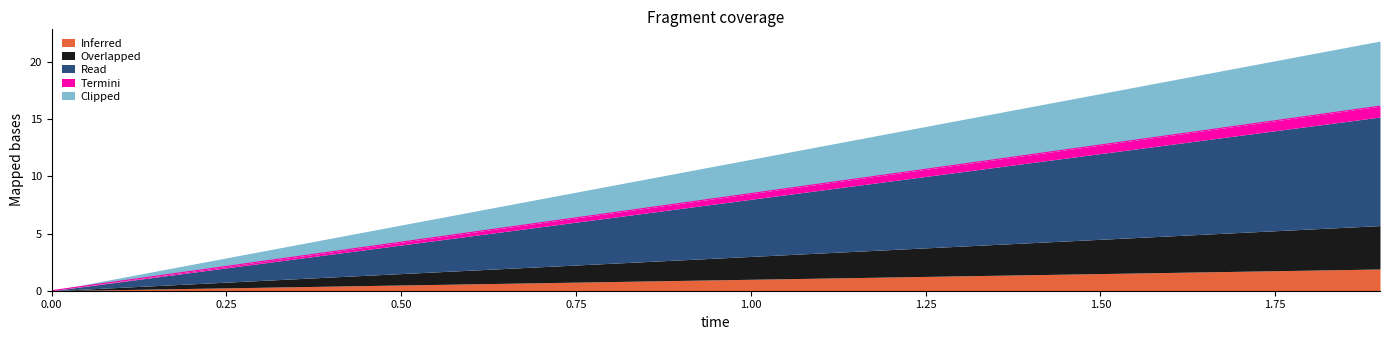

Is the value of Clipped at 1.1 greater than the value of Termini at 1.5?

Yes